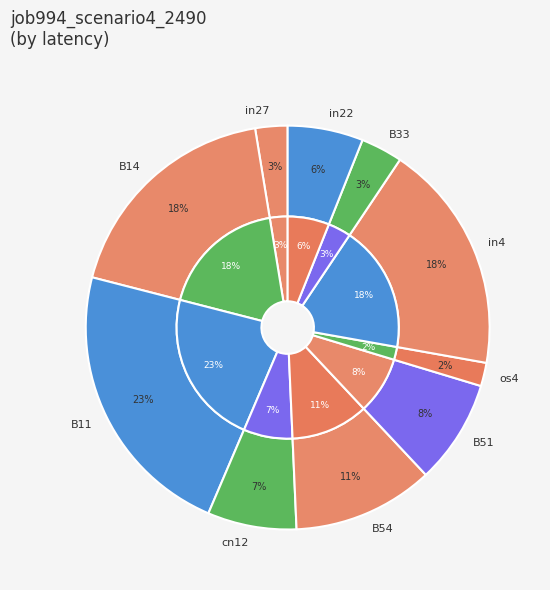

Which slice is the smallest?

os4